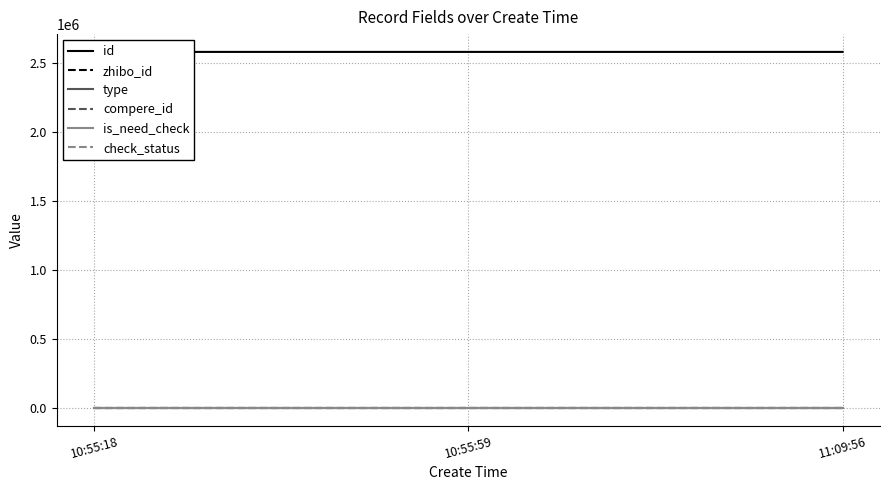

At 10:55:59, list the series in order from largest to smallest.

id, zhibo_id, check_status, type, compere_id, is_need_check